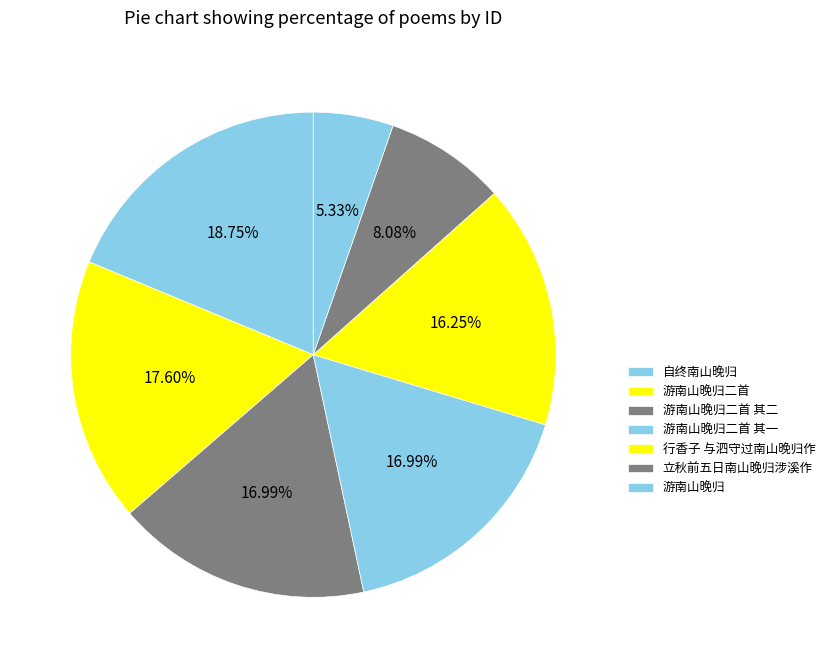

True or false: 自终南山晚归 accounts for 1% of the total.

False